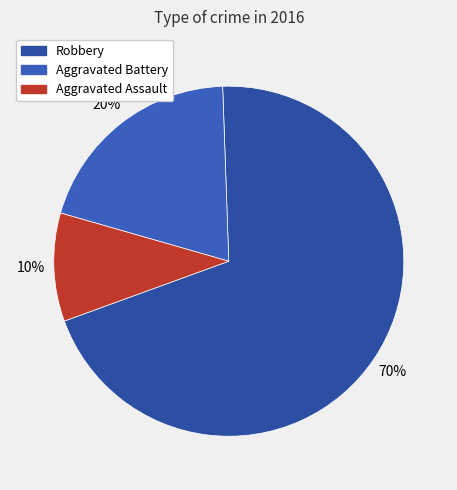

Rank the categories by value from lowest to highest.

Aggravated Assault, Aggravated Battery, Robbery